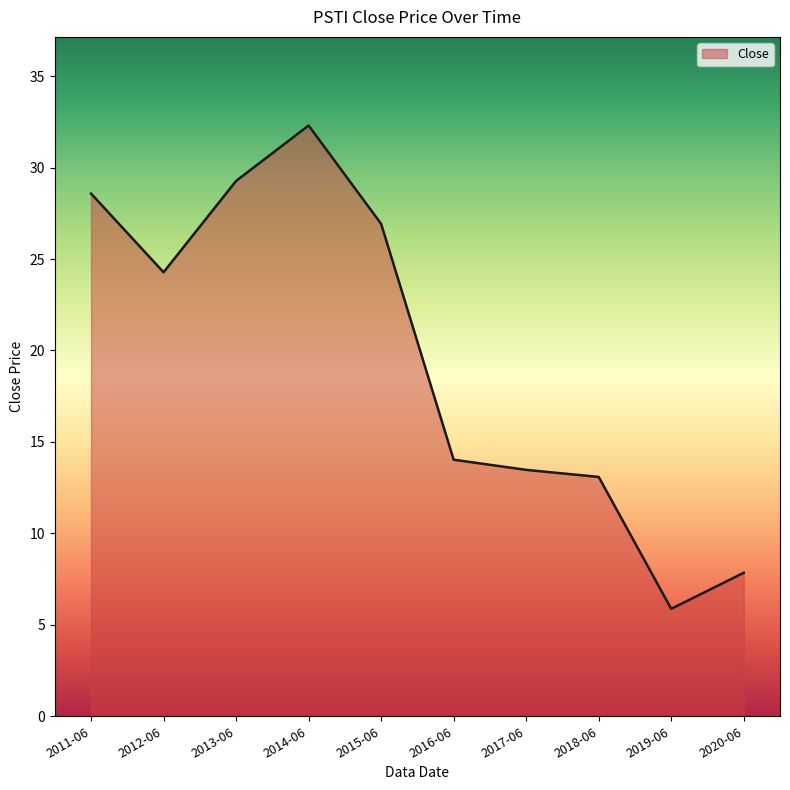

Rank the categories by value from highest to lowest.

2014-06, 2013-06, 2011-06, 2015-06, 2012-06, 2016-06, 2017-06, 2018-06, 2020-06, 2019-06